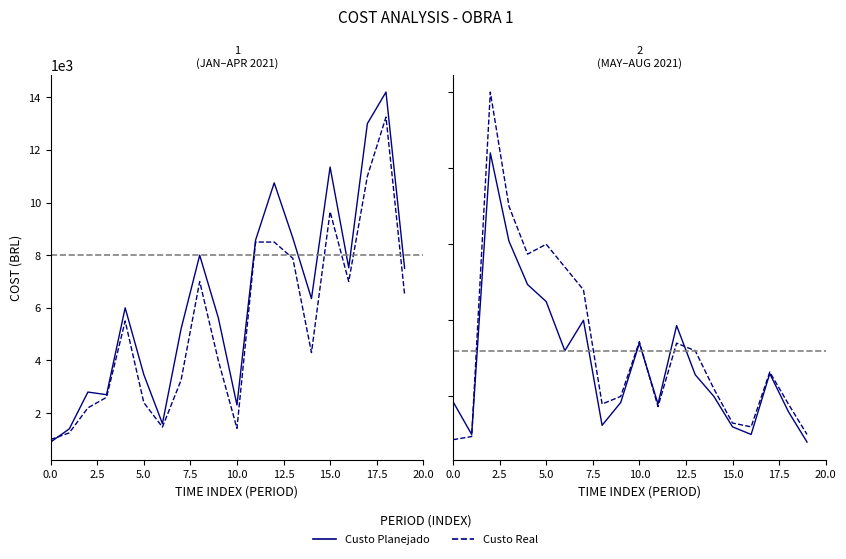

Which series has the largest total across all categories?

Custo Real